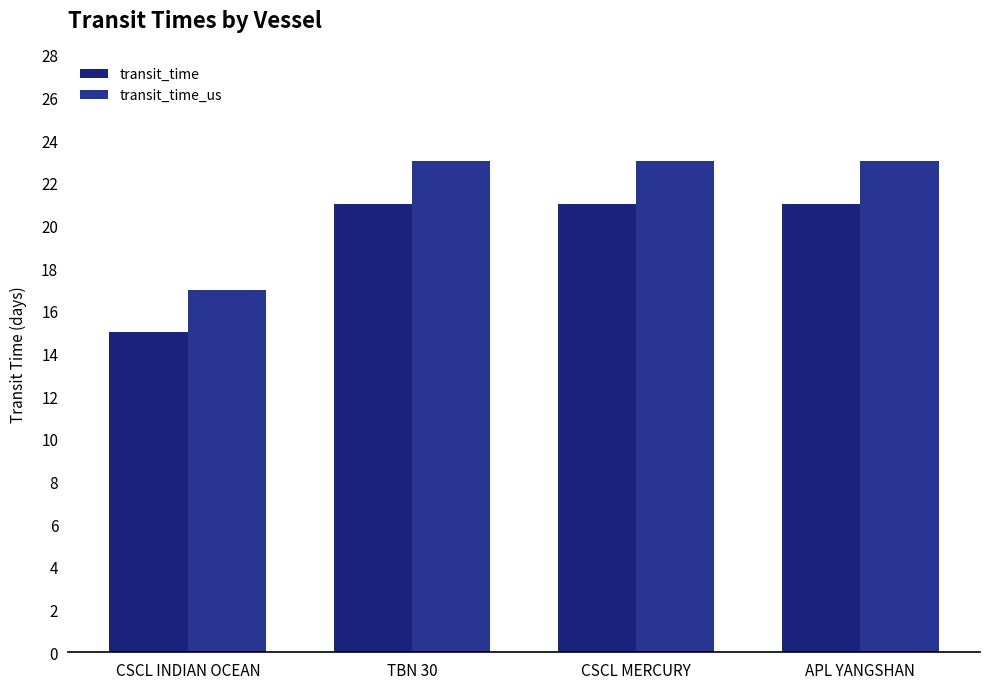

List the series in order of their overall mean, lowest first.

transit_time, transit_time_us